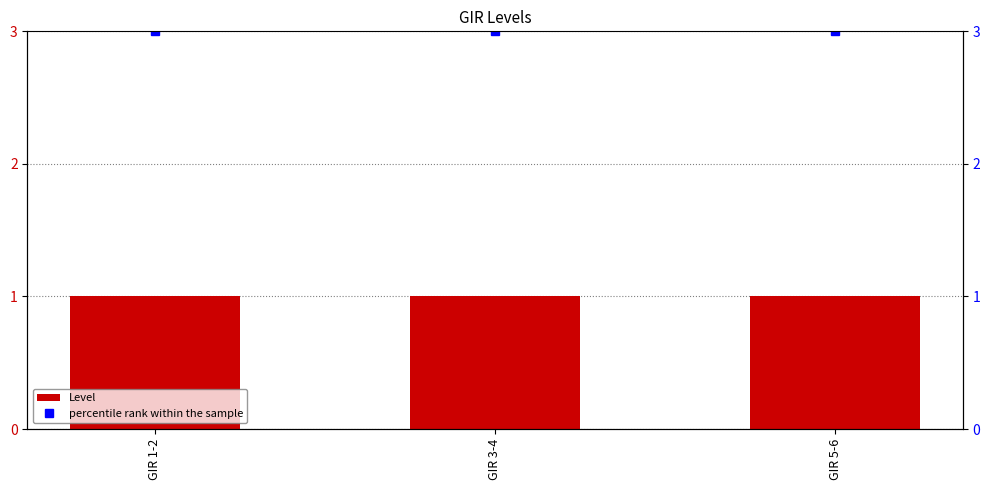

At GIR 5-6, list the series in order from largest to smallest.

percentile rank within the sample, Level